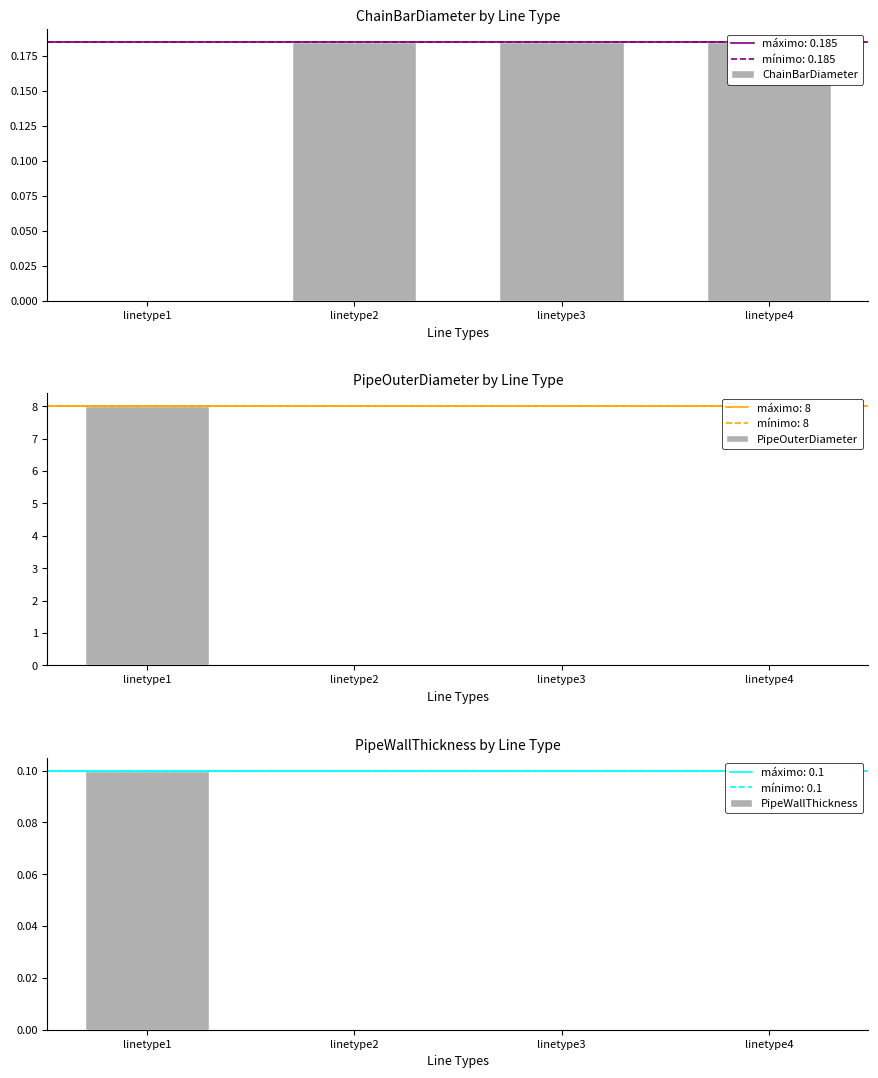

What are all the series names shown in the legend?

ChainBarDiameter, PipeOuterDiameter, PipeWallThickness